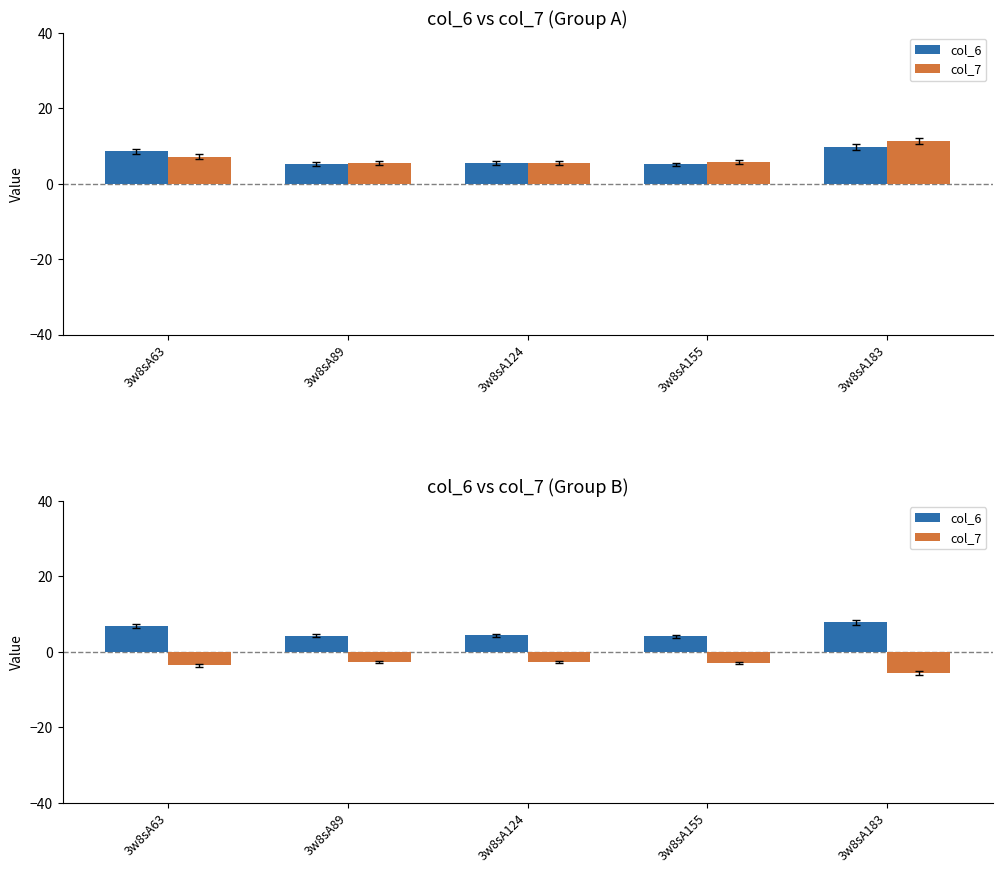

Which series has the largest total across all categories?

col_6